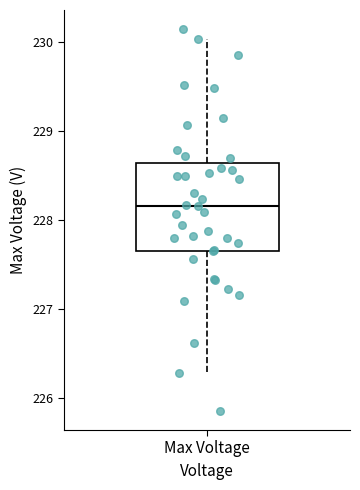

Transcribe this box plot: give where the median line is, the range the box spans, and where the two whiskers end, as read against the y-axis. The values are not printed on the chart, so give them approximately, as read against the axis.

median 228.2, box 227.7 to 228.6, whiskers 226.3 to 230.0